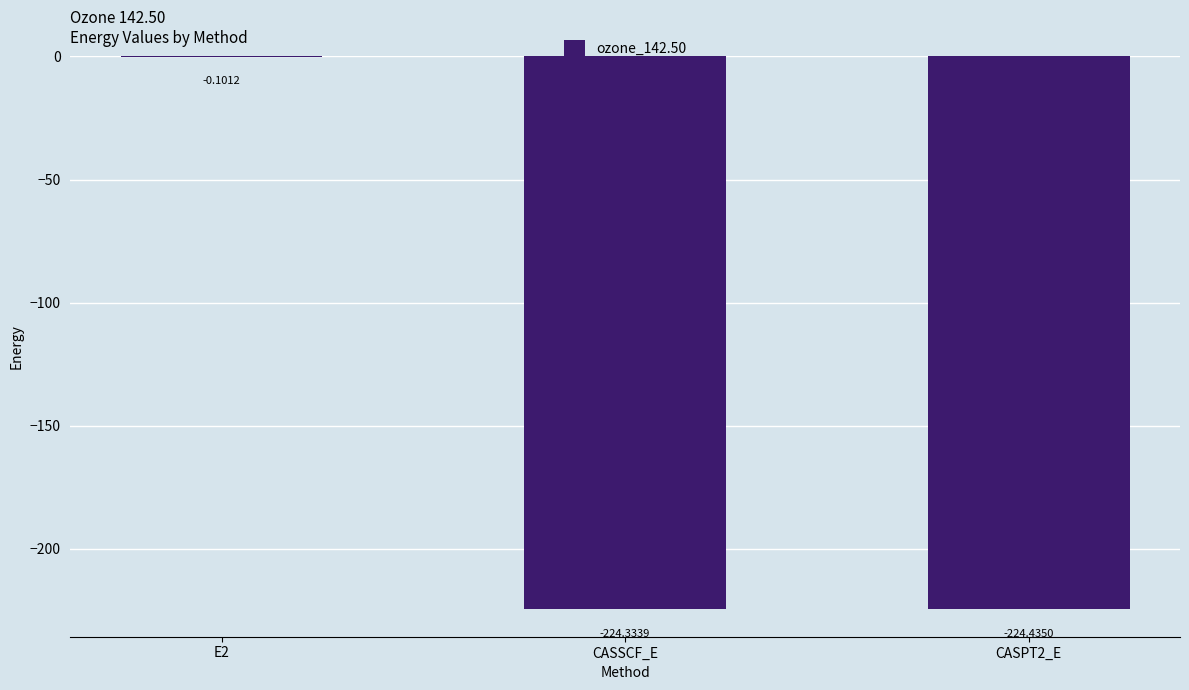

Count the number of values greater than -224.

1